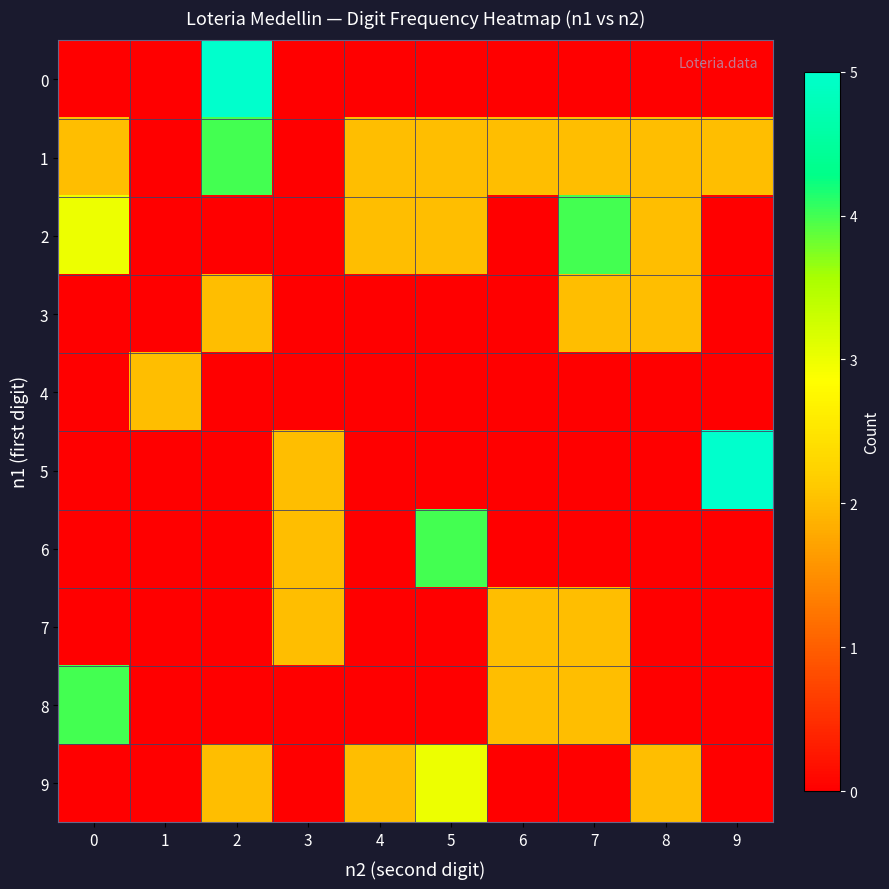

Reading left to right, list all the values displayed in this chart.

0: 0=0	1=0	2=5	3=0	4=0	5=0	6=0	7=0	8=0	9=0
1: 0=2	1=0	2=4	3=0	4=2	5=2	6=2	7=2	8=2	9=2
2: 0=3	1=0	2=0	3=0	4=2	5=2	6=0	7=4	8=2	9=0
3: 0=0	1=0	2=2	3=0	4=0	5=0	6=0	7=2	8=2	9=0
4: 0=0	1=2	2=0	3=0	4=0	5=0	6=0	7=0	8=0	9=0
5: 0=0	1=0	2=0	3=2	4=0	5=0	6=0	7=0	8=0	9=5
6: 0=0	1=0	2=0	3=2	4=0	5=4	6=0	7=0	8=0	9=0
7: 0=0	1=0	2=0	3=2	4=0	5=0	6=2	7=2	8=0	9=0
8: 0=4	1=0	2=0	3=0	4=0	5=0	6=2	7=2	8=0	9=0
9: 0=0	1=0	2=2	3=0	4=2	5=3	6=0	7=0	8=2	9=0